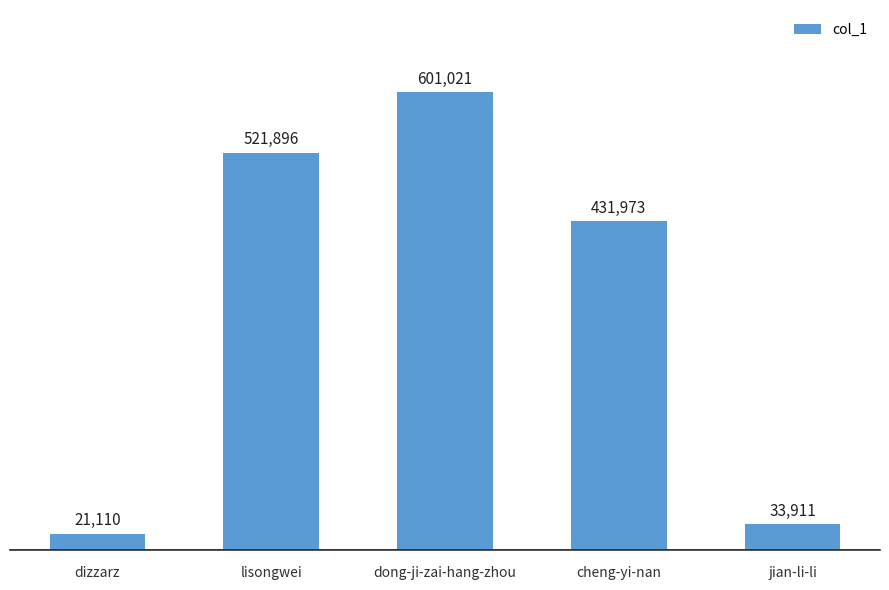

What is the sum of all values?

1609911